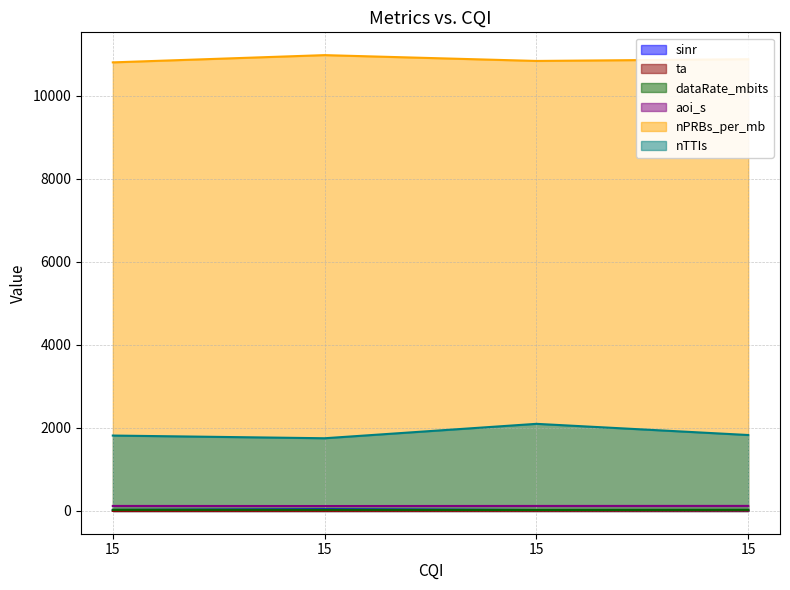

What are all the series names shown in the legend?

sinr, ta, dataRate_mbits, aoi_s, nPRBs_per_mb, nTTIs